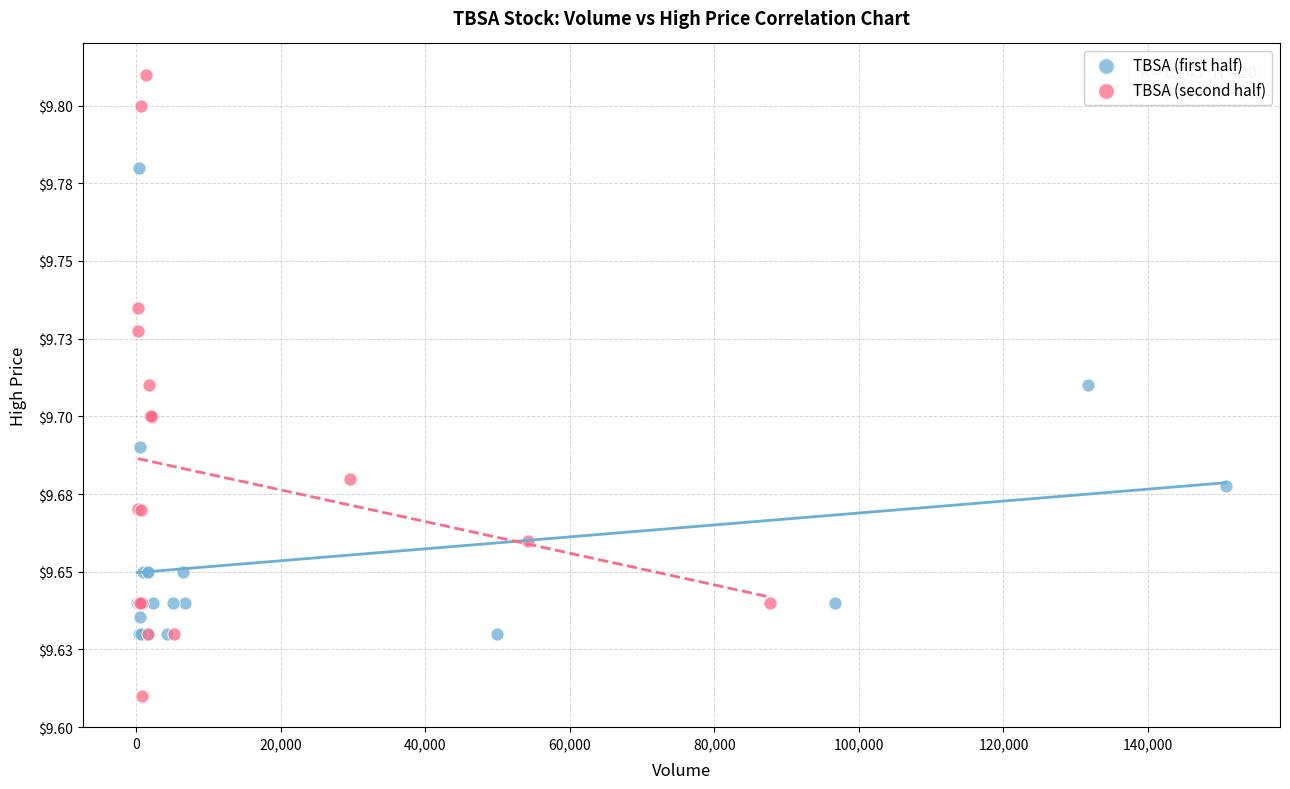

Which series reaches the maximum Y coordinate?

TBSA (second half)